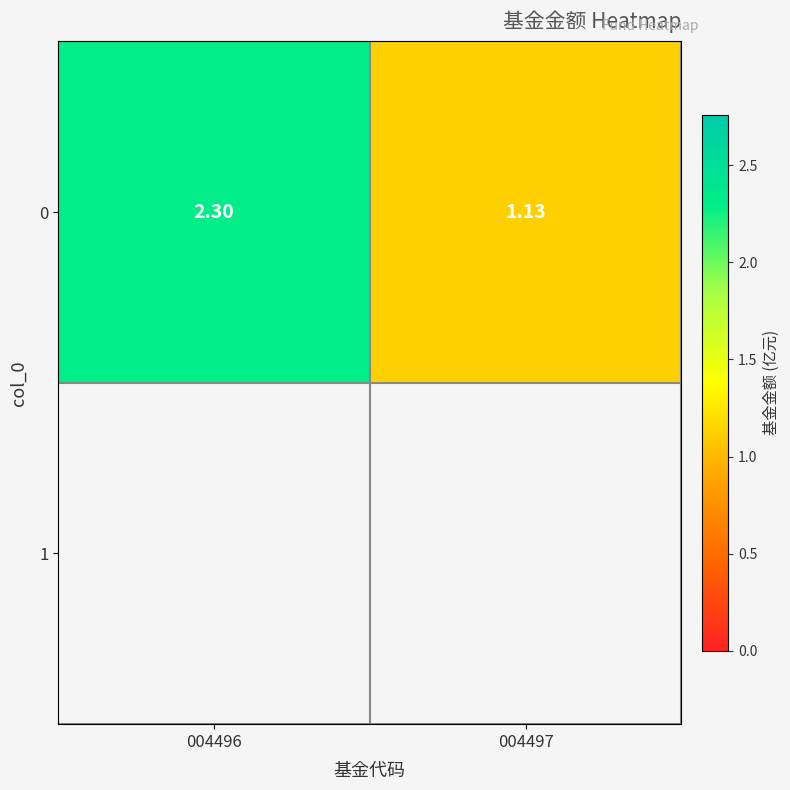

The value at 004496 is 2.3. True or false?

True